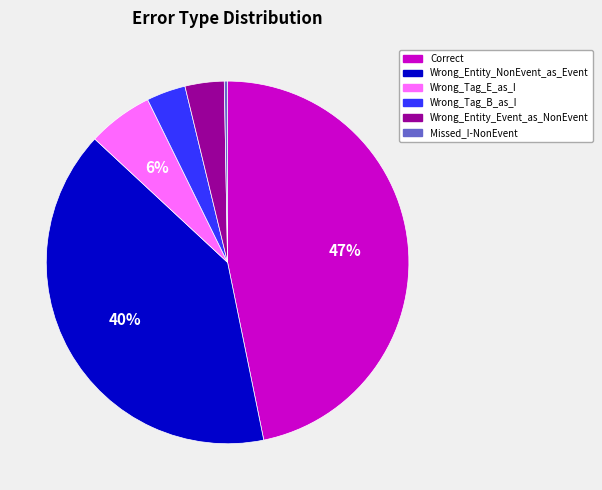

Which has a higher value, Wrong_Tag_B_as_I or Wrong_Entity_NonEvent_as_Event?

Wrong_Entity_NonEvent_as_Event